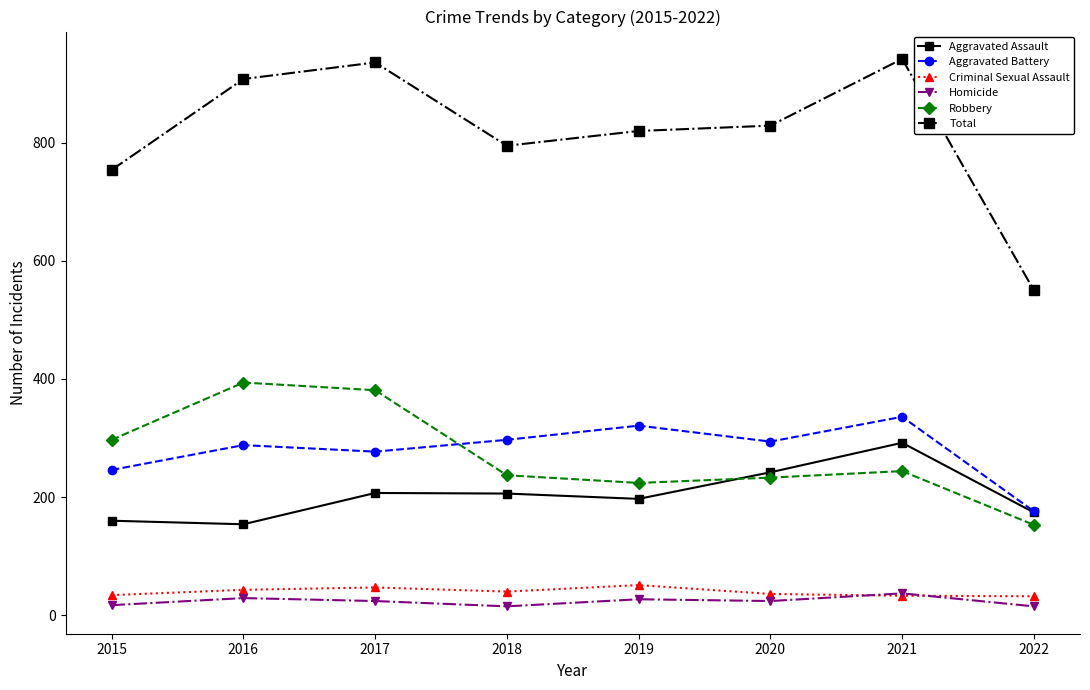

What is the value of the Aggravated Battery point at the 3rd from the left?

277